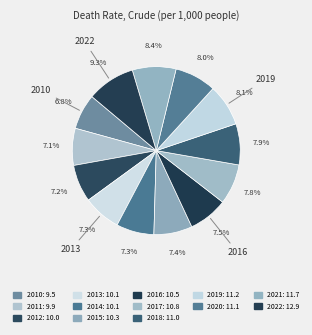

Do 2022 and 2018 together represent more than half of the pie?

No